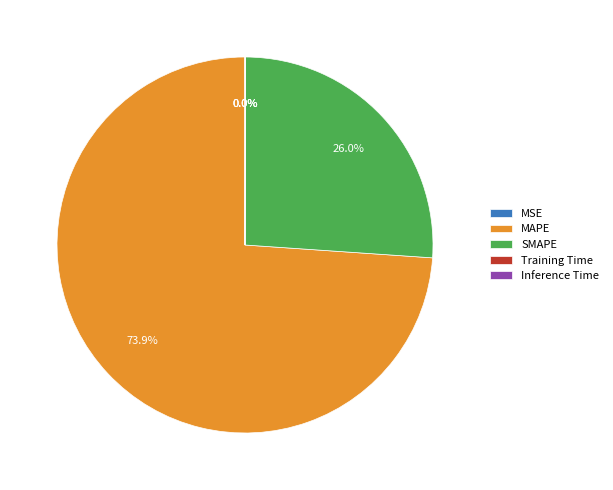

True or false: SMAPE accounts for 13% of the total.

False